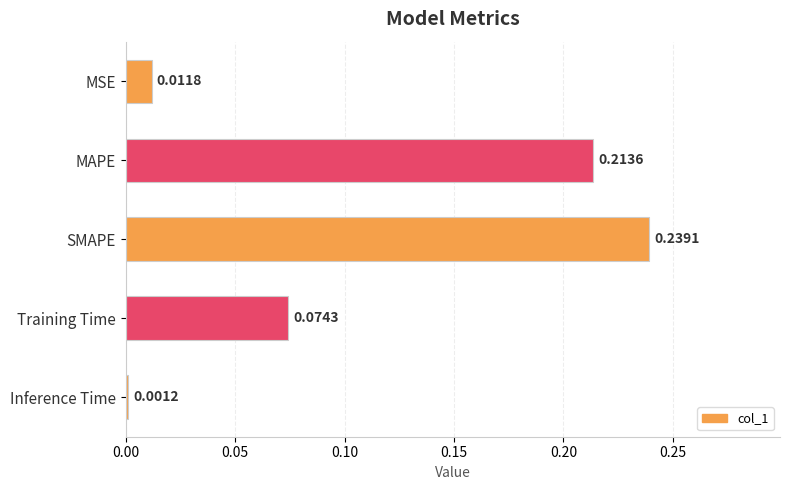

Rank the categories by value from lowest to highest.

Inference Time, MSE, Training Time, MAPE, SMAPE